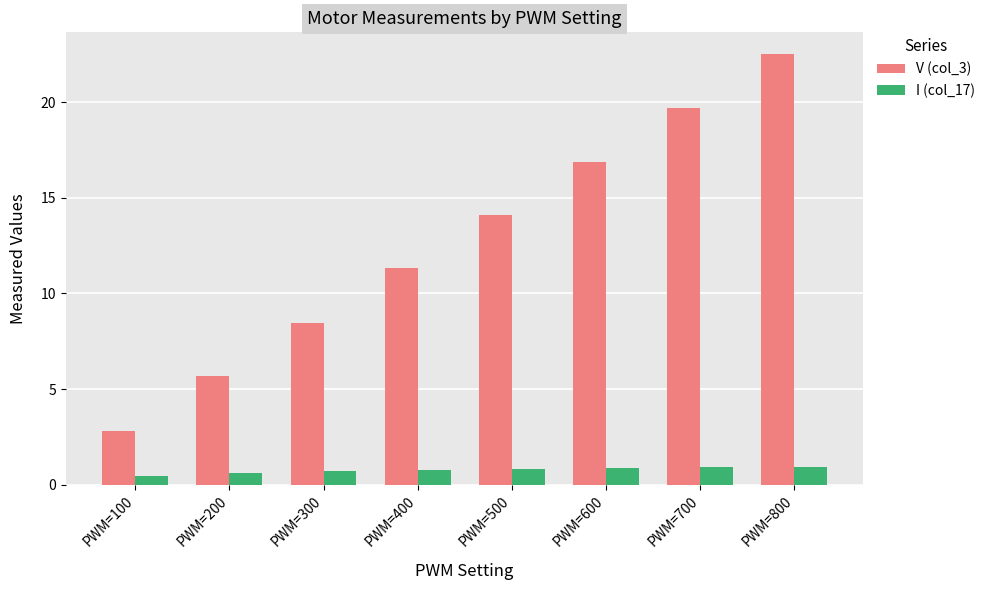

At PWM=300, list the series in order from largest to smallest.

V (col_3), I (col_17)